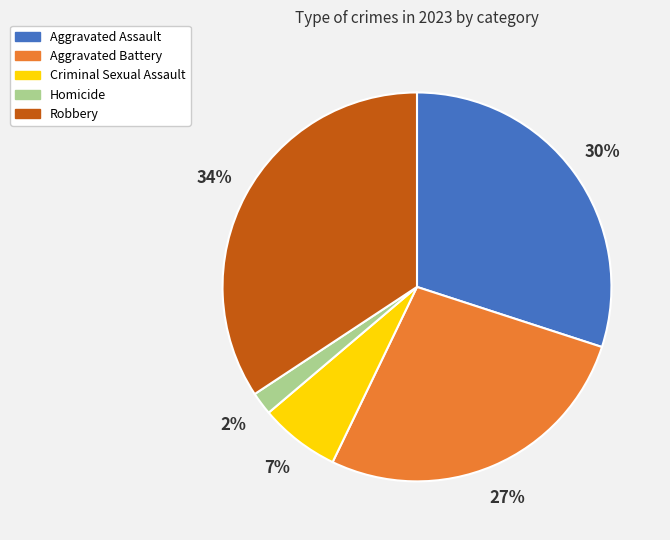

Which has a higher value, Robbery or Aggravated Battery?

Robbery